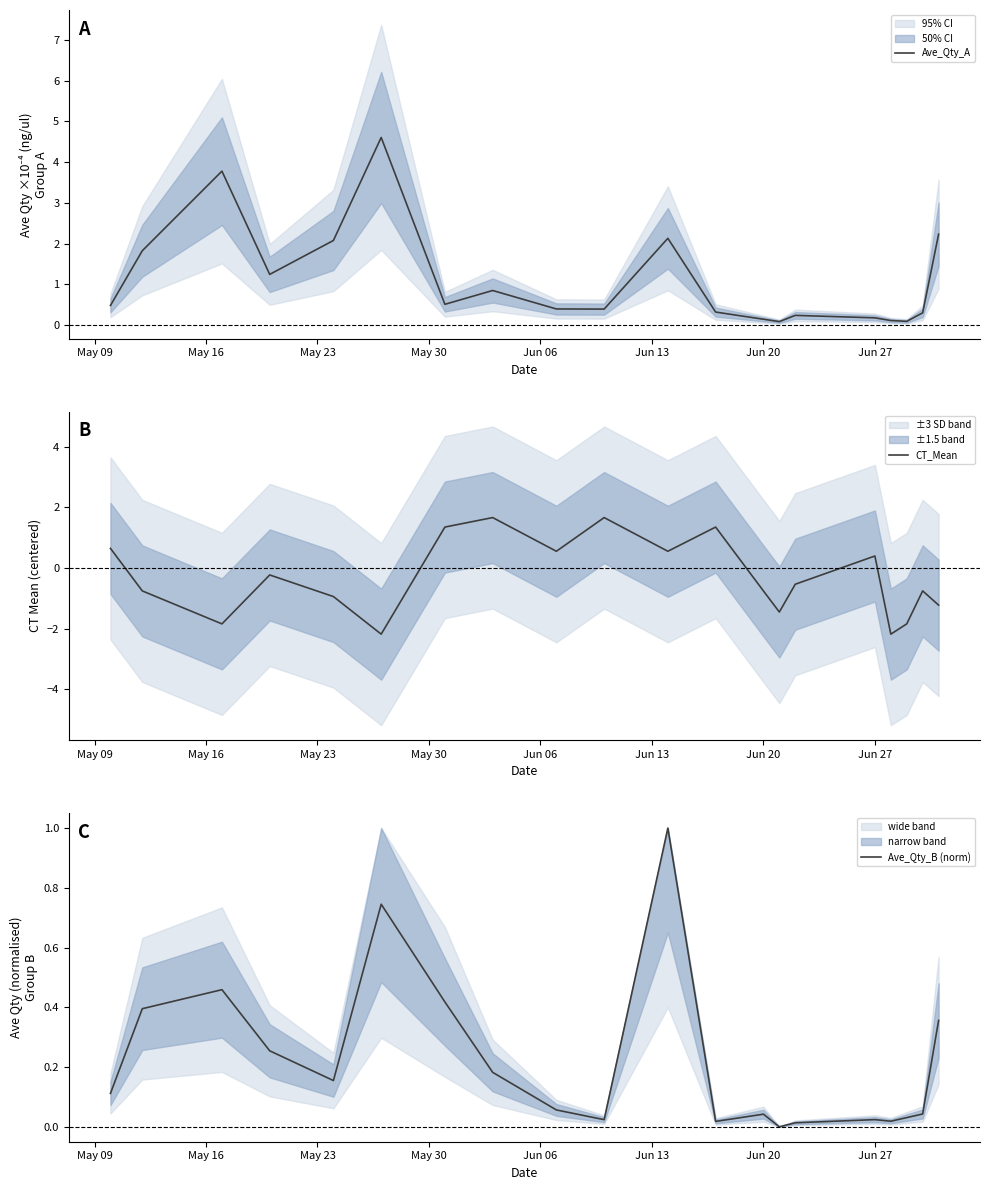

The value of CT_Mean at Jun 20 is -0.4. True or false?

False